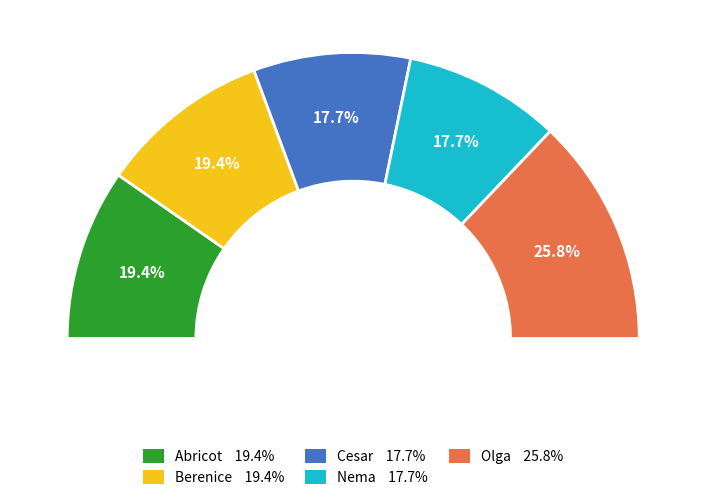

Is Cesar the majority of the pie?

No